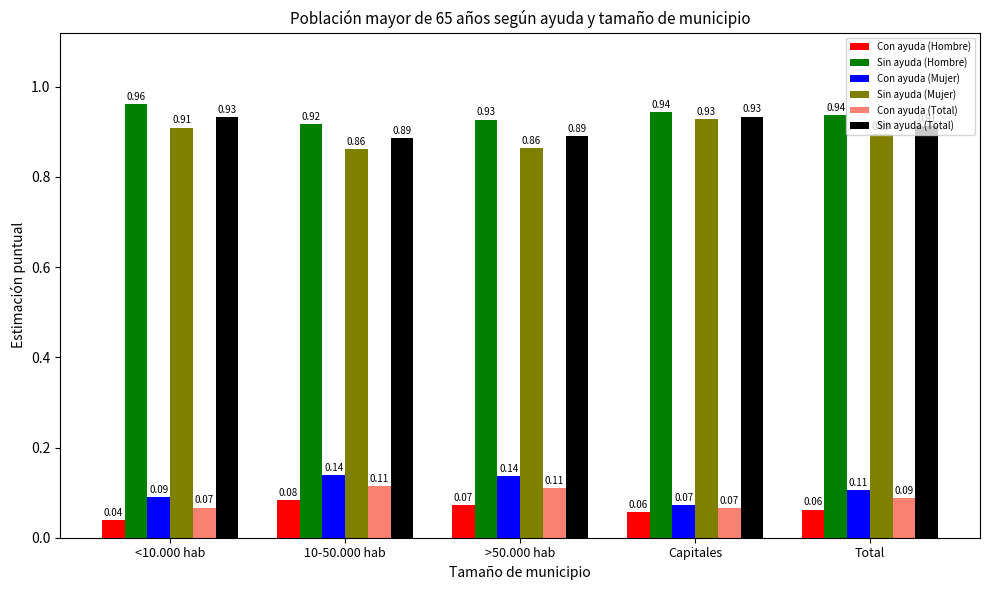

At how many categories does at least one series exceed 0?

5